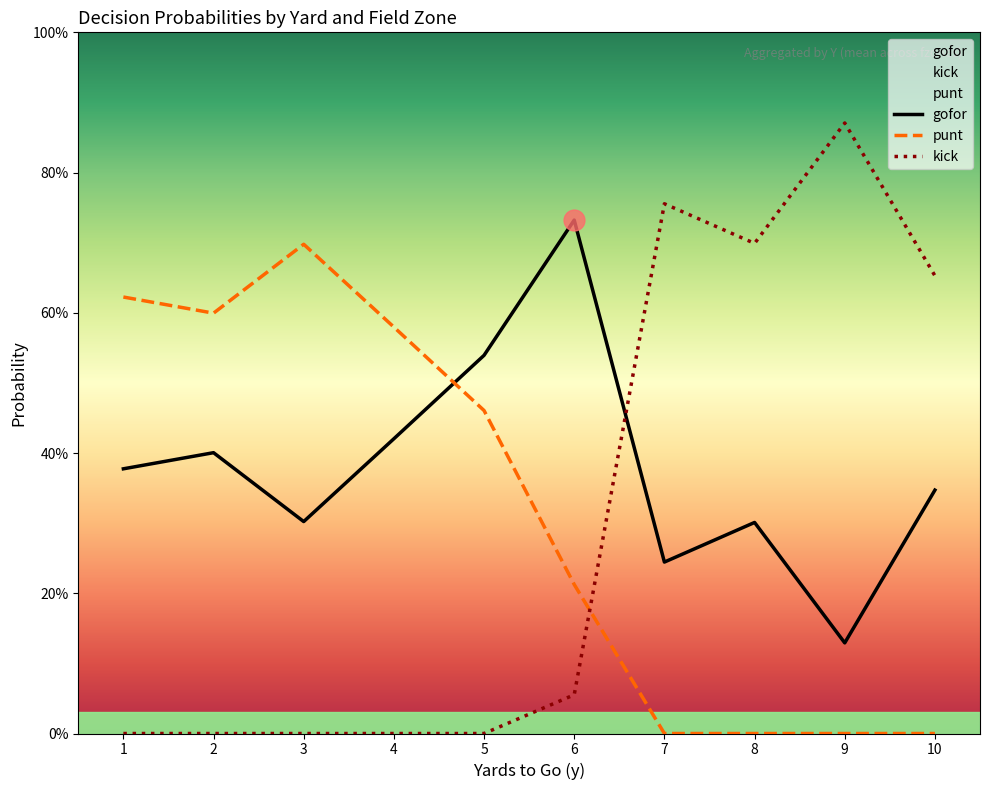

Where is the first local maximum for kick?

7